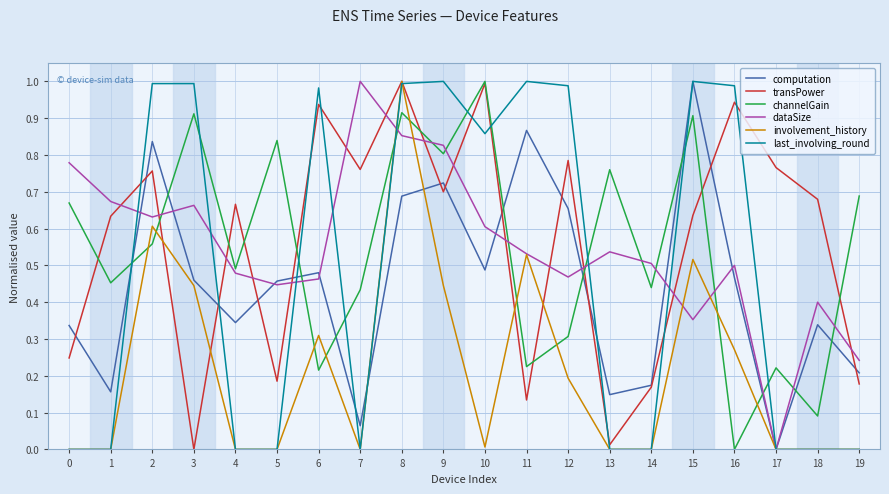

At which category is the sum across all series the highest?

8